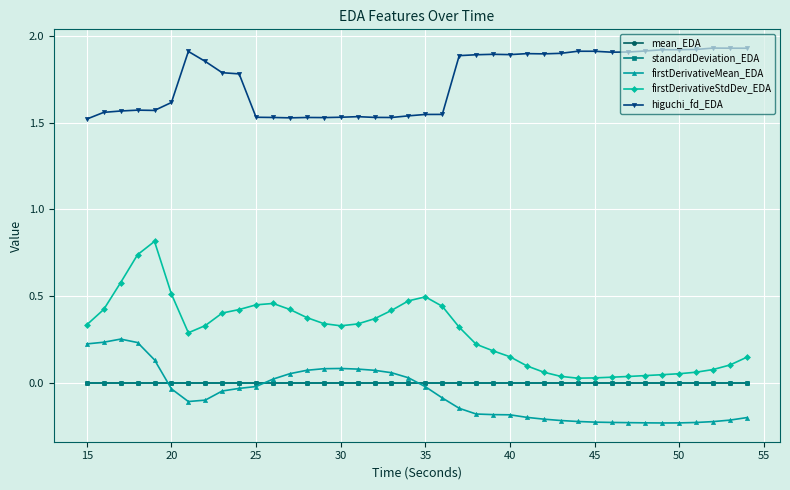

True or false: standardDeviation_EDA has more than 1 points higher than both neighbors.

True